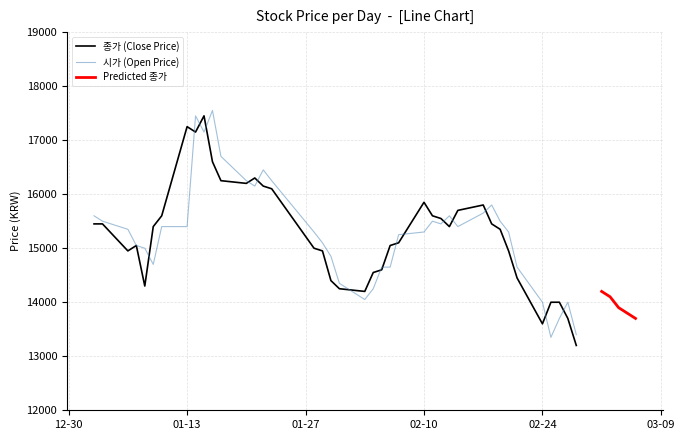

What is the value of the 시가 (Open Price) point at the 21st from the left?

14050